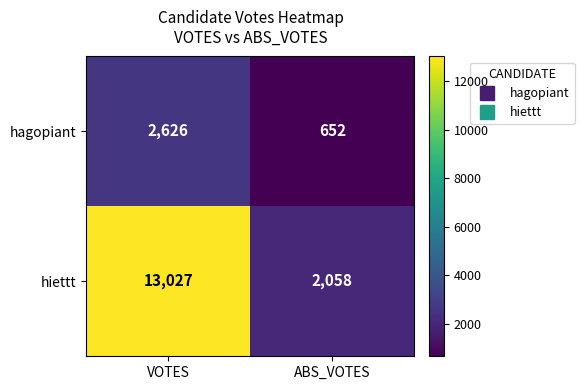

What is the difference between the highest and lowest values at VOTES?

10401